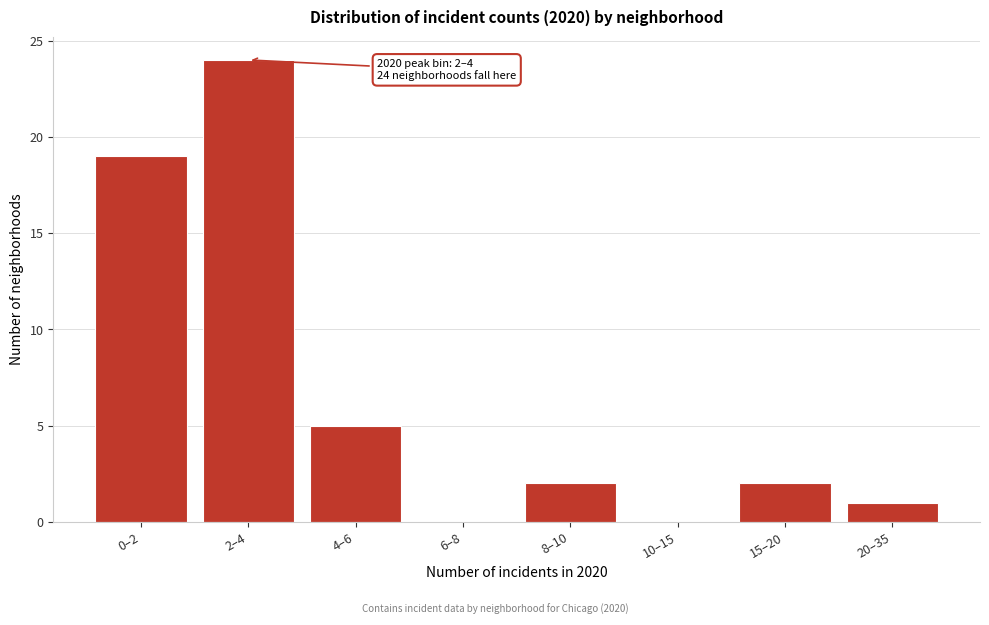

Reading right to left, transcribe all the data shown in this chart.

20–35=1	15–20=2	10–15=0	8–10=2	6–8=0	4–6=5	2–4=24	0–2=19